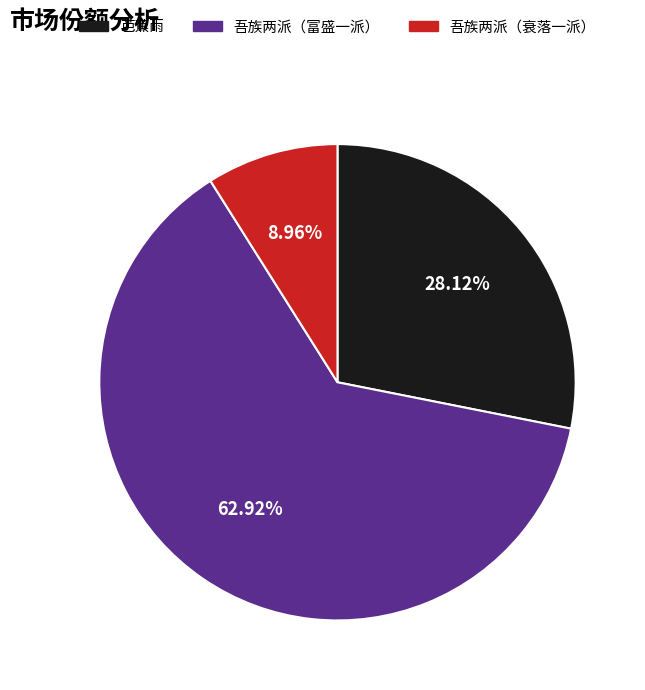

Is there any slice that represents more than half of the pie?

Yes